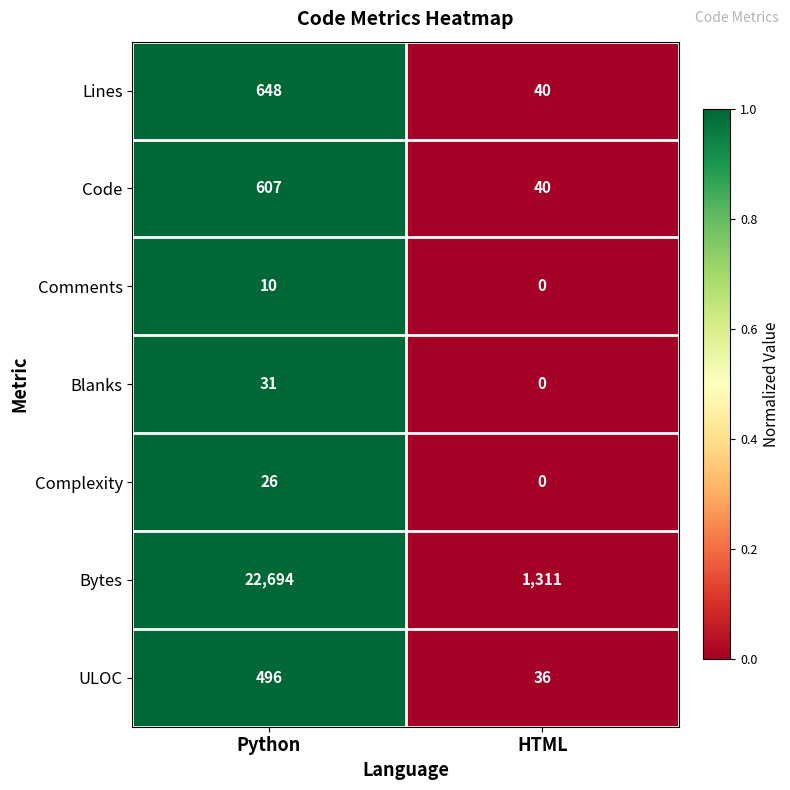

Is it true that ULOC equals 151 at Python?

False